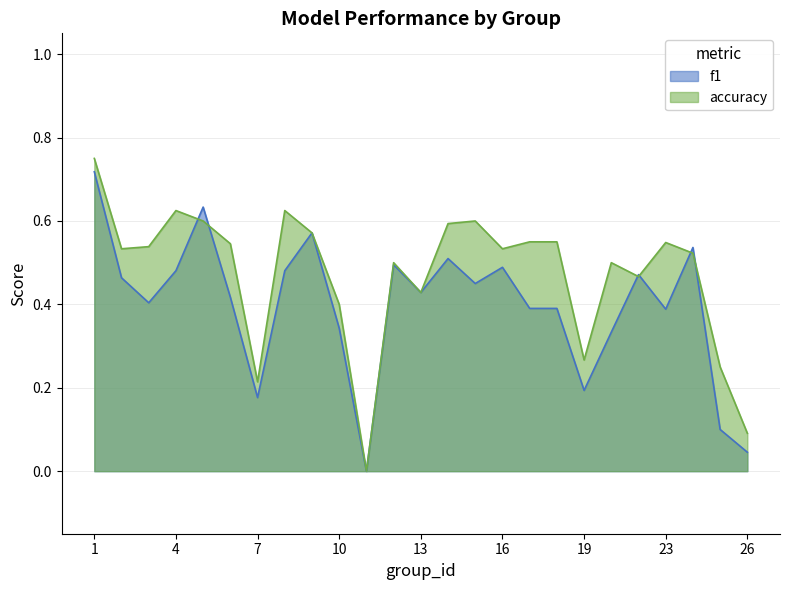

Reading left to right, transcribe all the data shown in this chart.

f1: 1=0.7	2=0.5	3=0.4	4=0.5	5=0.6	6=0.4	7=0.2	8=0.5	9=0.6	10=0.3	11=0.0	12=0.5	13=0.4	14=0.5	15=0.5	16=0.5	17=0.4	18=0.4	19=0.2	21=0.3	22=0.5	23=0.4	24=0.5	25=0.1	26=0.0
accuracy: 1=0.8	2=0.5	3=0.5	4=0.6	5=0.6	6=0.5	7=0.2	8=0.6	9=0.6	10=0.4	11=0.0	12=0.5	13=0.4	14=0.6	15=0.6	16=0.5	17=0.6	18=0.6	19=0.3	21=0.5	22=0.5	23=0.5	24=0.5	25=0.2	26=0.1